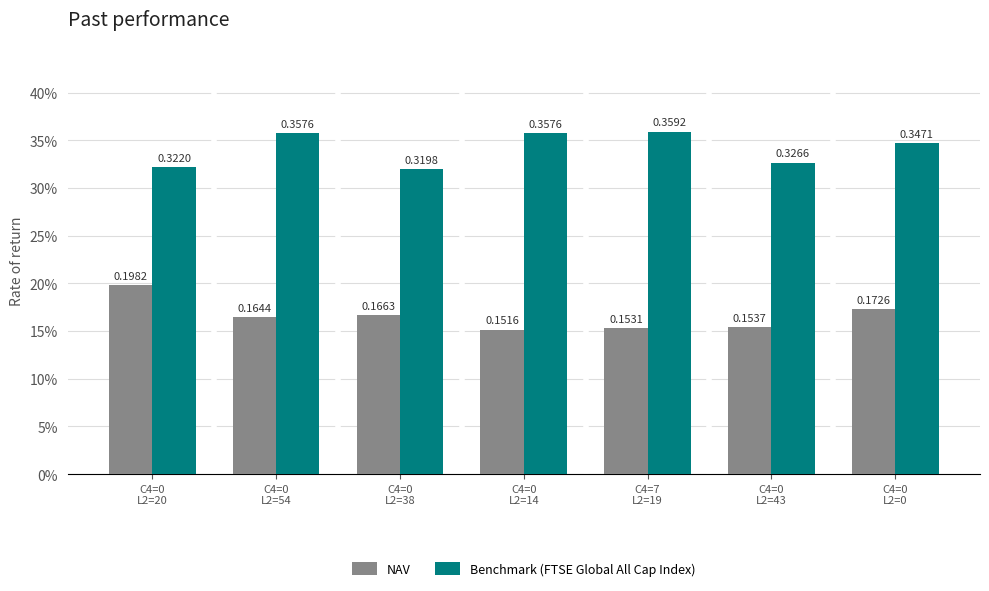

What position from the left is C4=0
L2=14?

4